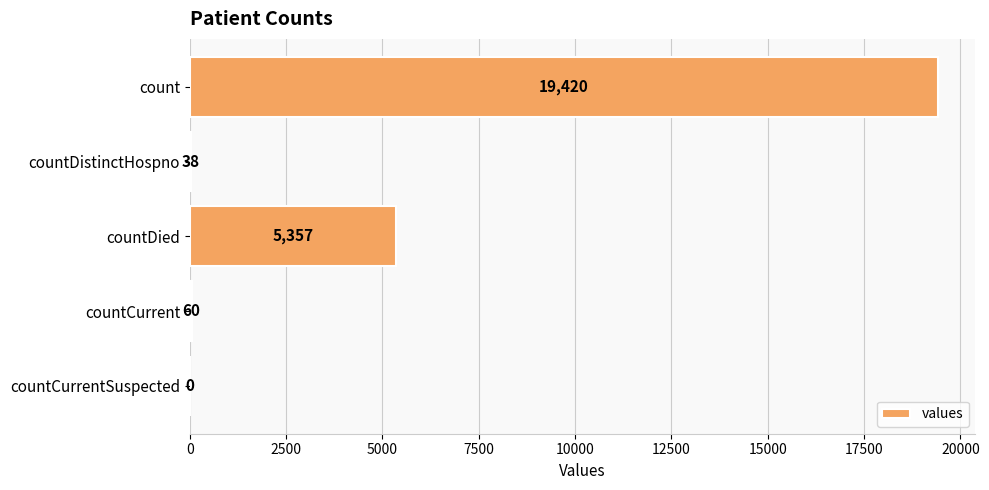

Is it true that the value at count is 32071?

False